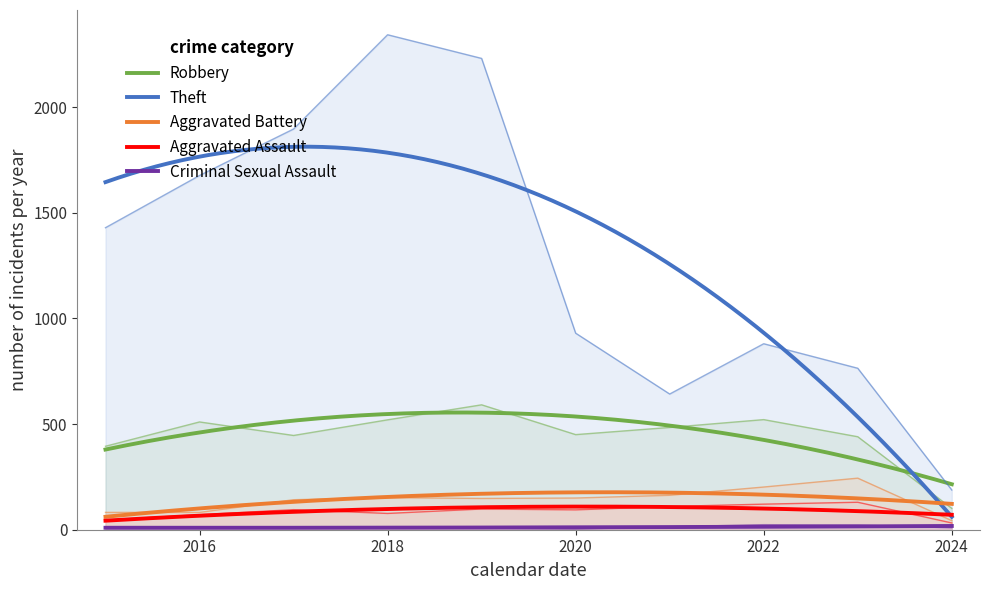

True or false: Theft and Criminal Sexual Assault cross at least once.

False